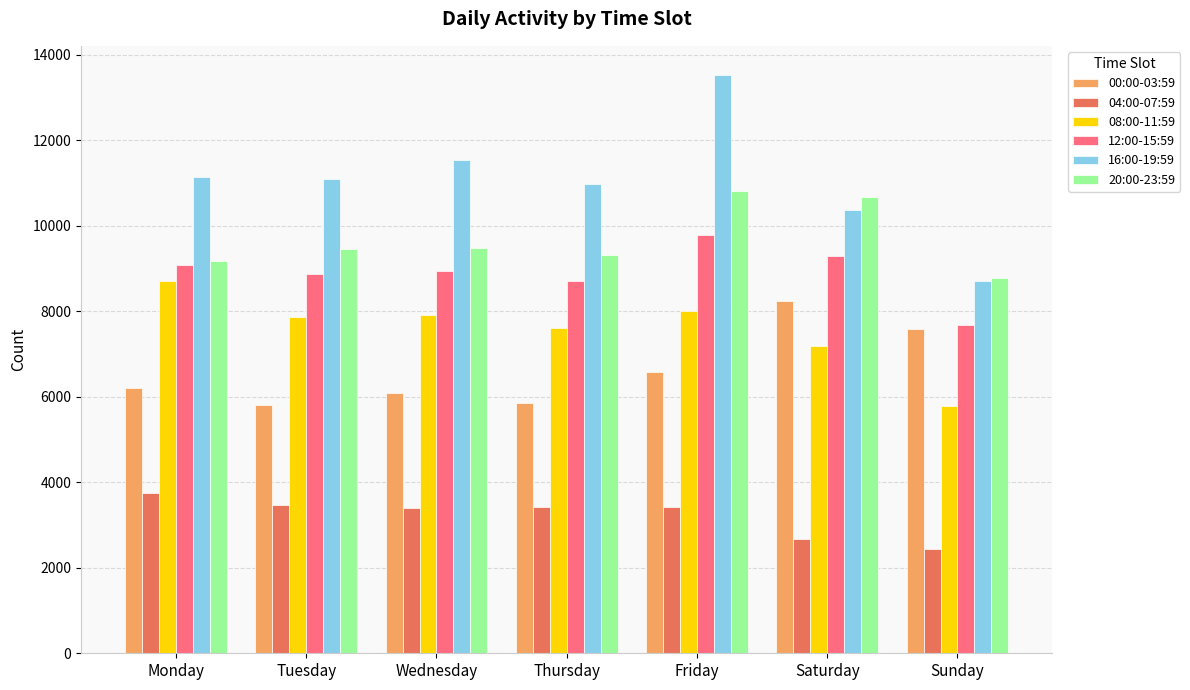

What is the lowest value of the 16:00-19:59 series?

8695